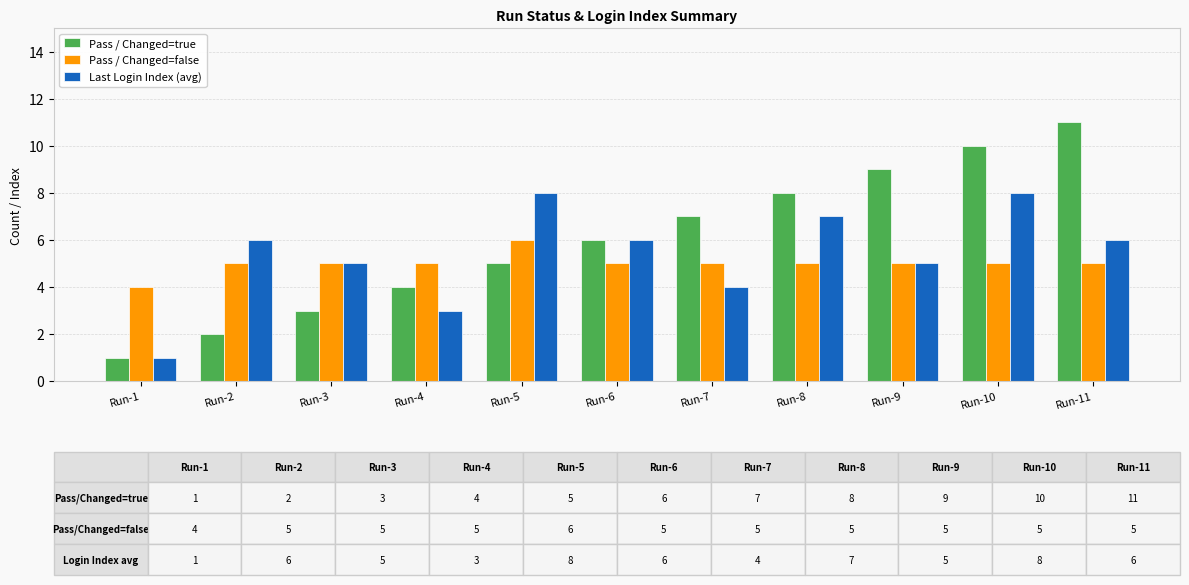

How many groups of bars are there?

11